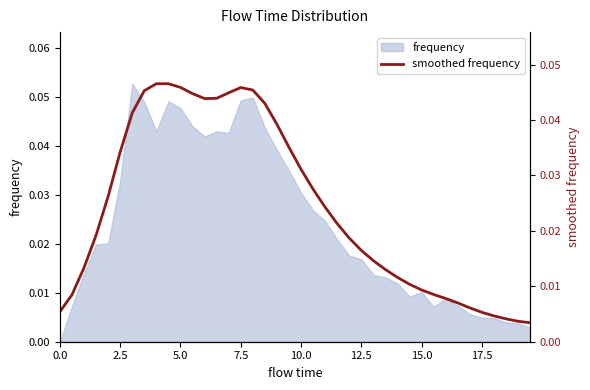

The chart shows a value of 0.0 at 39. True or false?

False